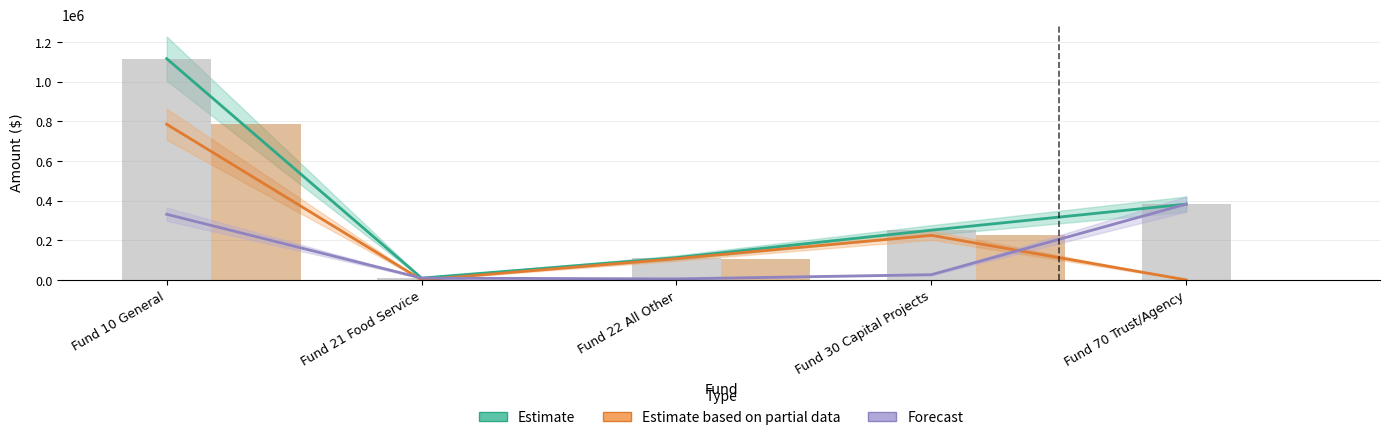

Reading left to right, list all the values displayed in this chart.

Estimate: Fund 10 General=1116093.7	Fund 21 Food Service=9043.7	Fund 22 All Other=112310.3	Fund 30 Capital Projects=251000.0	Fund 70 Trust/Agency=382367.8
Estimate based on partial data: Fund 10 General=785091.8	Fund 21 Food Service=0.0	Fund 22 All Other=107229.4	Fund 30 Capital Projects=224697.4	Fund 70 Trust/Agency=0.0
Forecast: Fund 10 General=331001.9	Fund 21 Food Service=9043.7	Fund 22 All Other=5080.9	Fund 30 Capital Projects=26302.6	Fund 70 Trust/Agency=382367.8